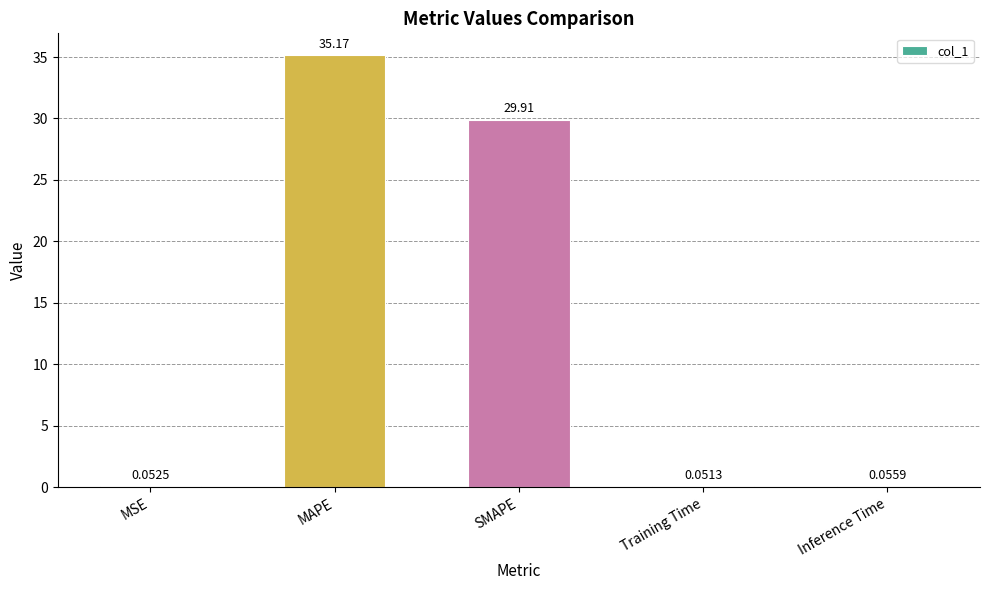

What is the sum of all values?

65.2